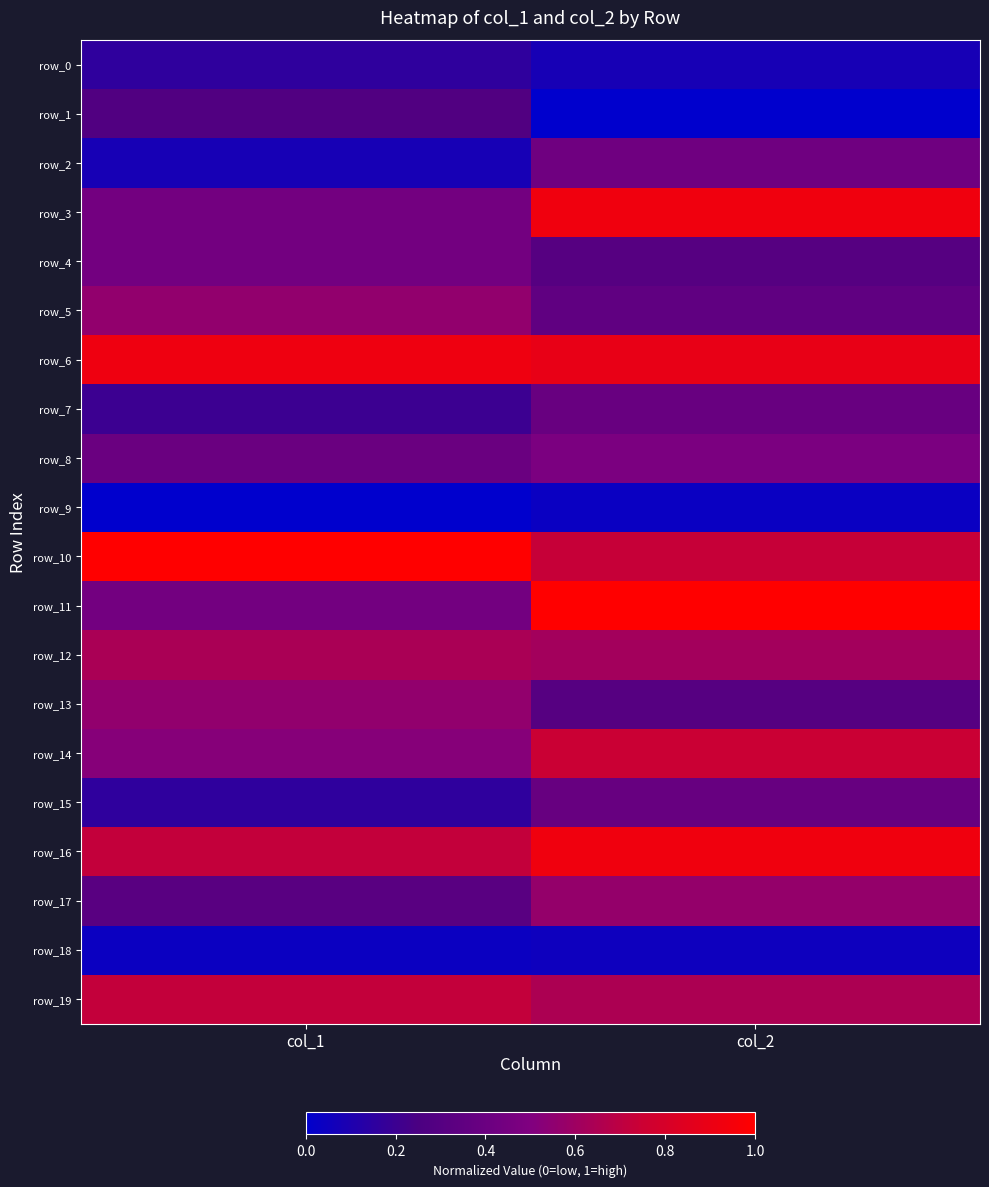

Count the number of data series in this chart.

20